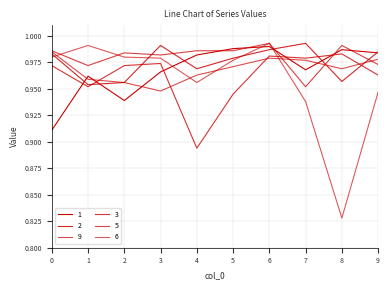

How many lines are shown in the chart?

6